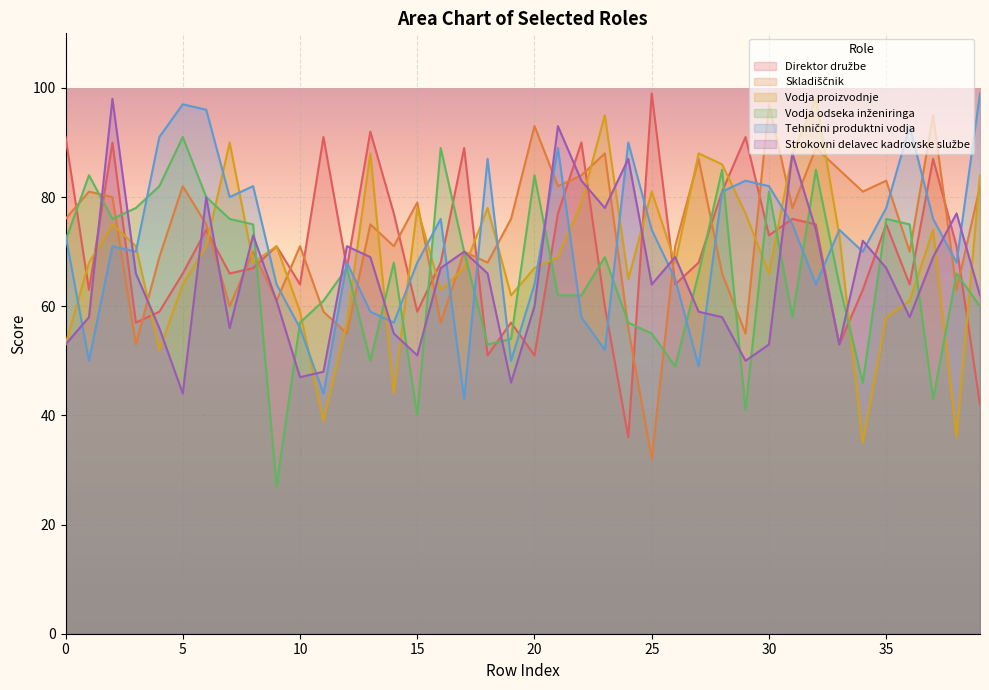

At which category is the sum across all series the highest?

2